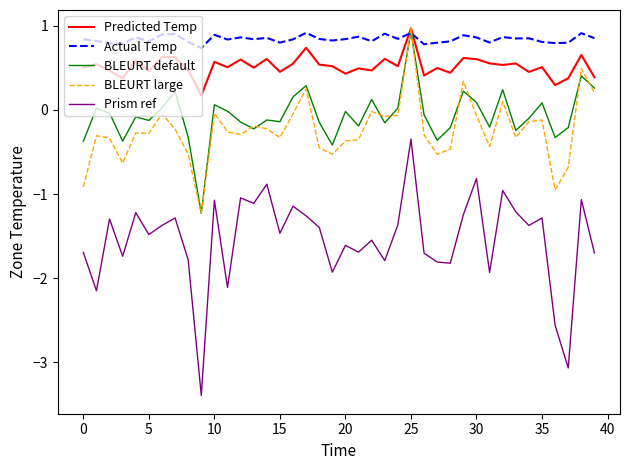

At how many categories does at least one series exceed -2?

40